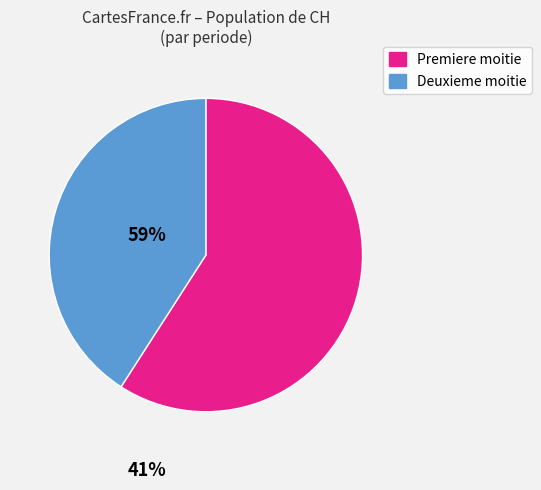

Does any single category account for the majority?

Yes